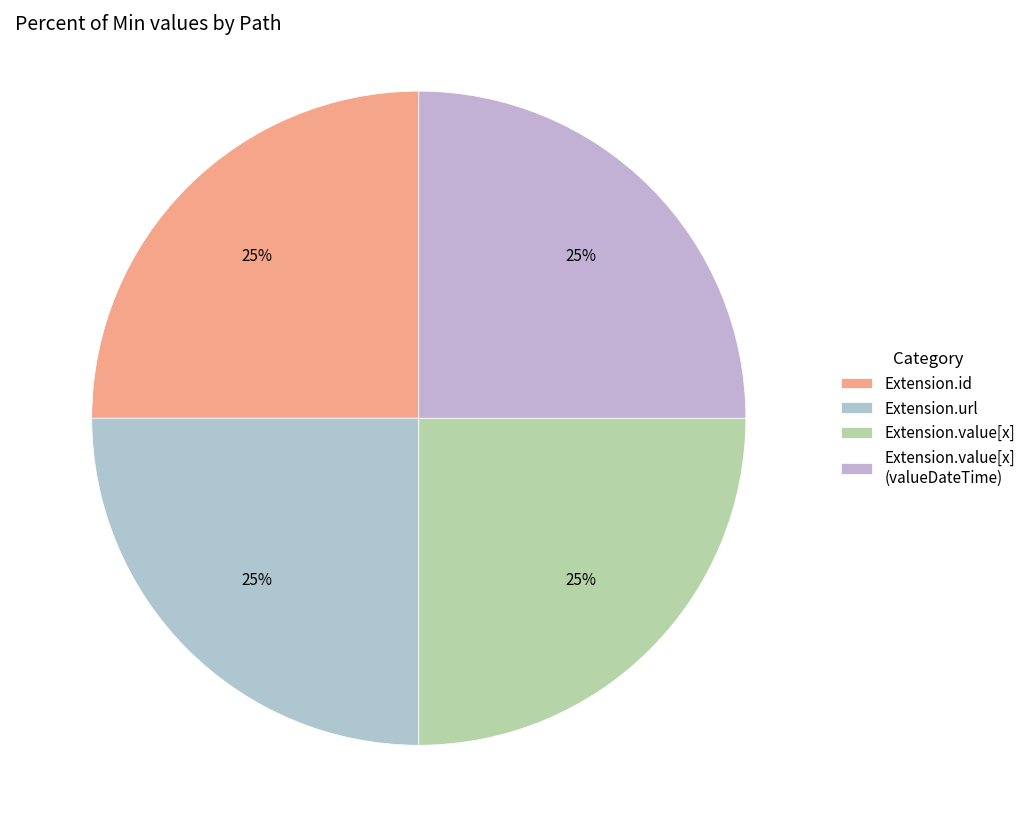

Combined, do Extension.value[x] (valueDateTime) and Extension.value[x] account for over 50%?

No